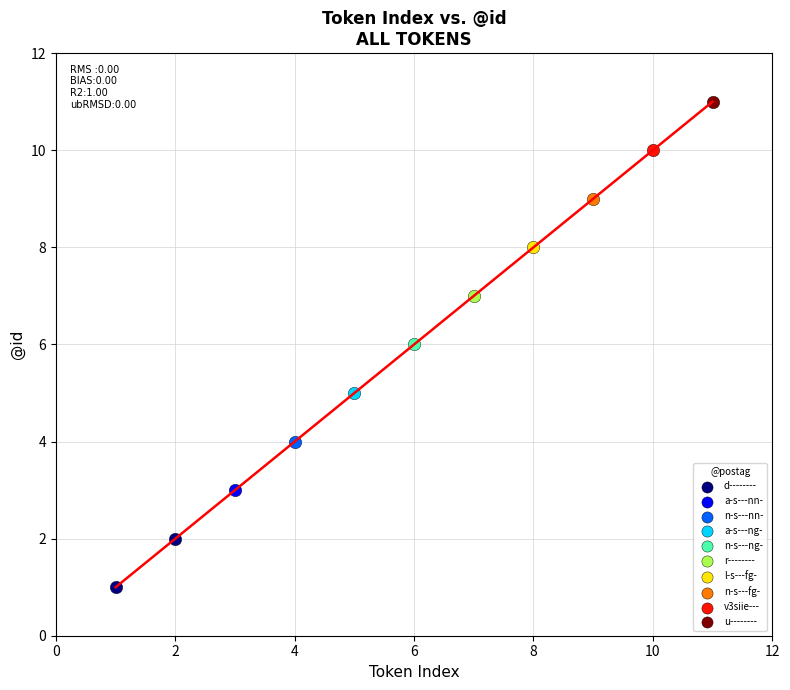

What are all the series names shown in the legend?

d--------, a-s---nn-, n-s---nn-, a-s---ng-, n-s---ng-, r--------, l-s---fg-, n-s---fg-, v3siie---, u--------